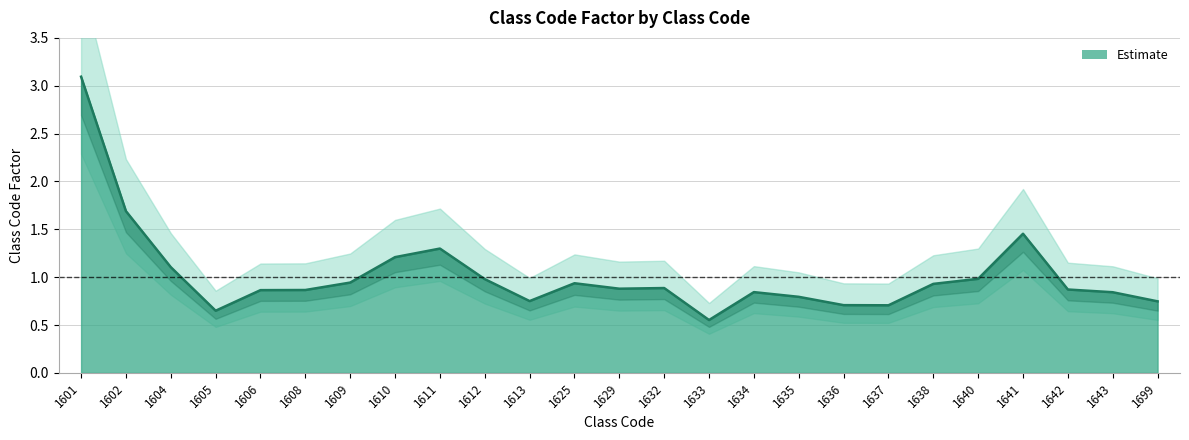

What is the value of the 25th point from the left?

0.7